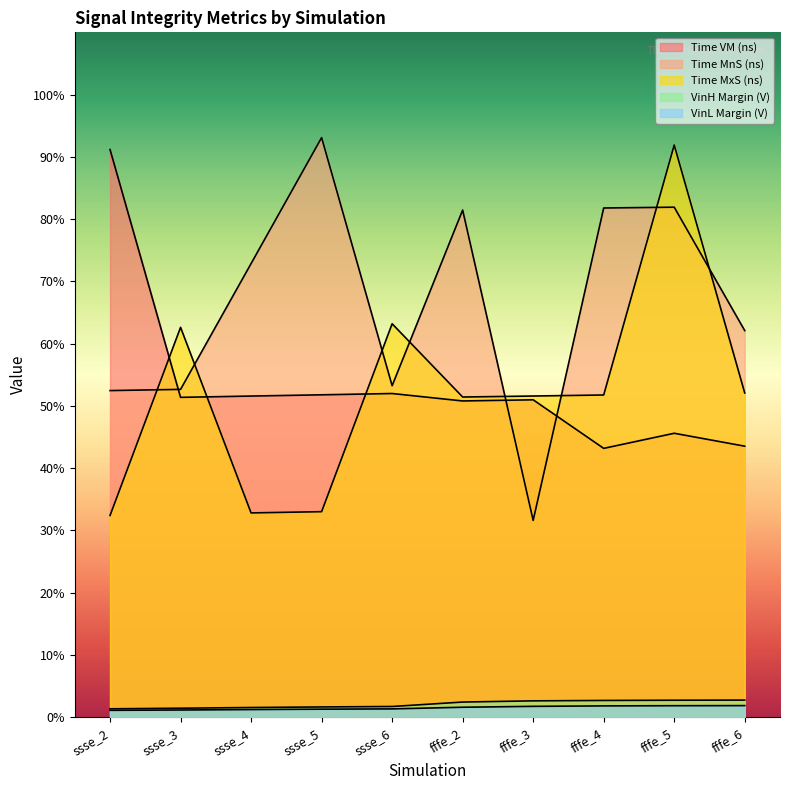

The VinH Margin (V) series shows 2.4 at fffe_2. True or false?

True